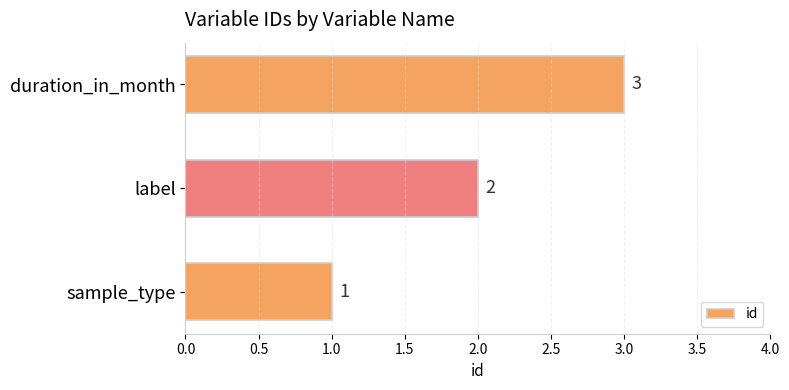

What is the ratio of the value at sample_type to the value at label?

0.5